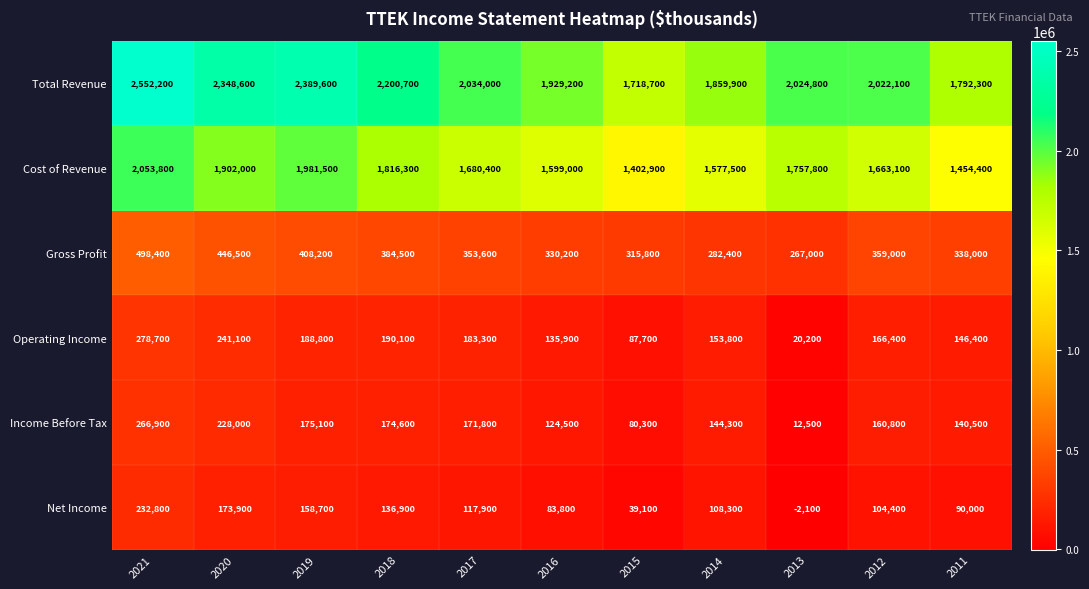

Which label corresponds to the largest value in the chart?

2021